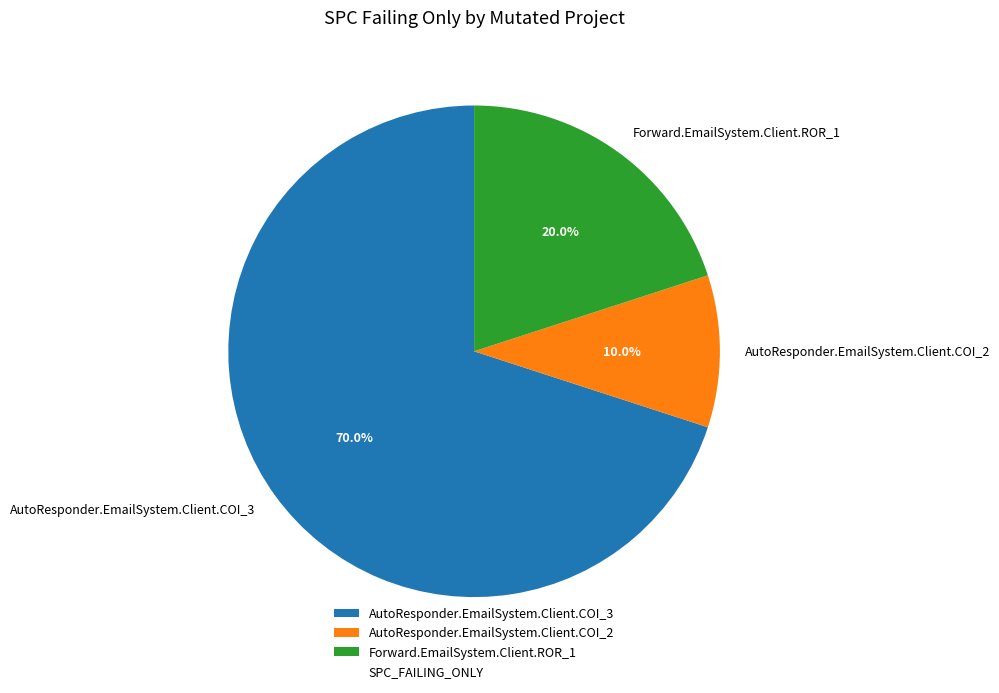

To the nearest percent, what is the combined percentage of Forward.EmailSystem.Client.ROR_1 and AutoResponder.EmailSystem.Client.COI_3?

90%